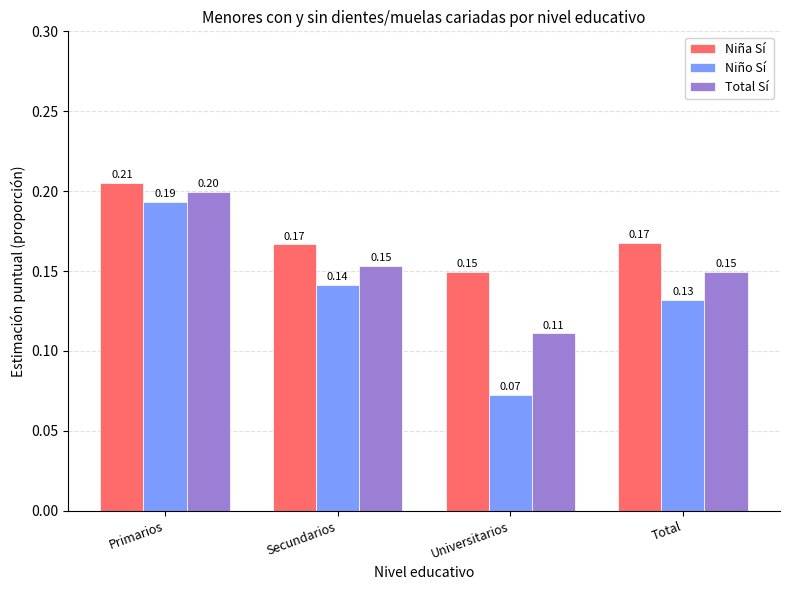

Which label corresponds to the smallest value in the chart?

Universitarios